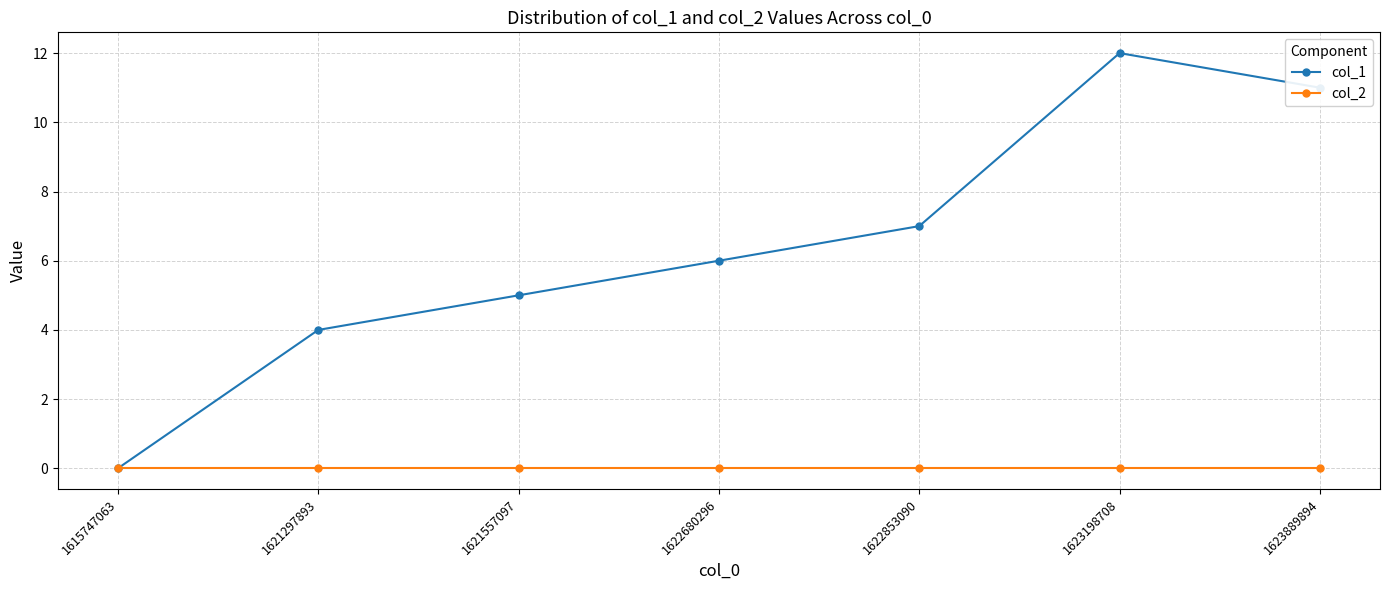

How many series are shown in this chart?

2